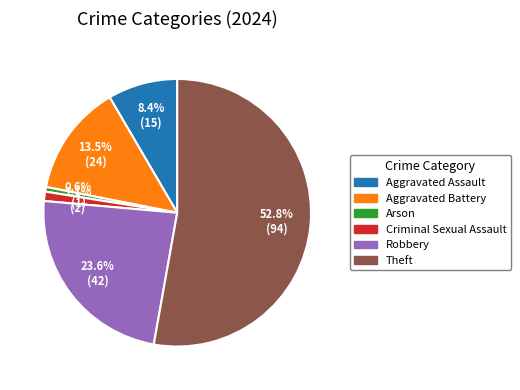

To the nearest percent, what is the difference between the Arson and Aggravated Assault slice percentages?

8%